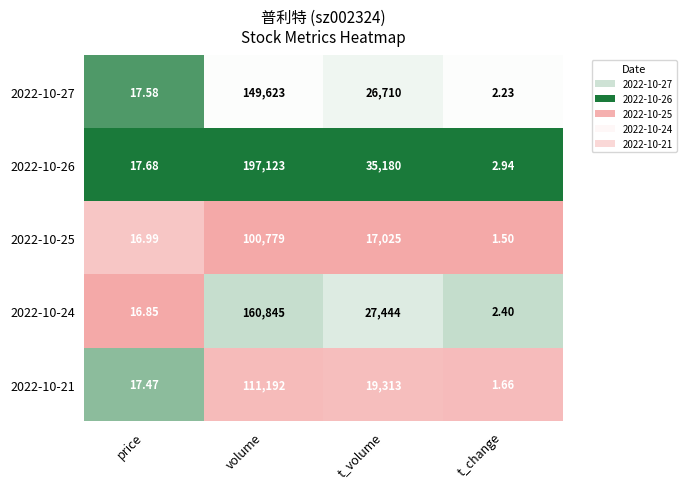

Which series has the widest spread of values?

2022-10-26